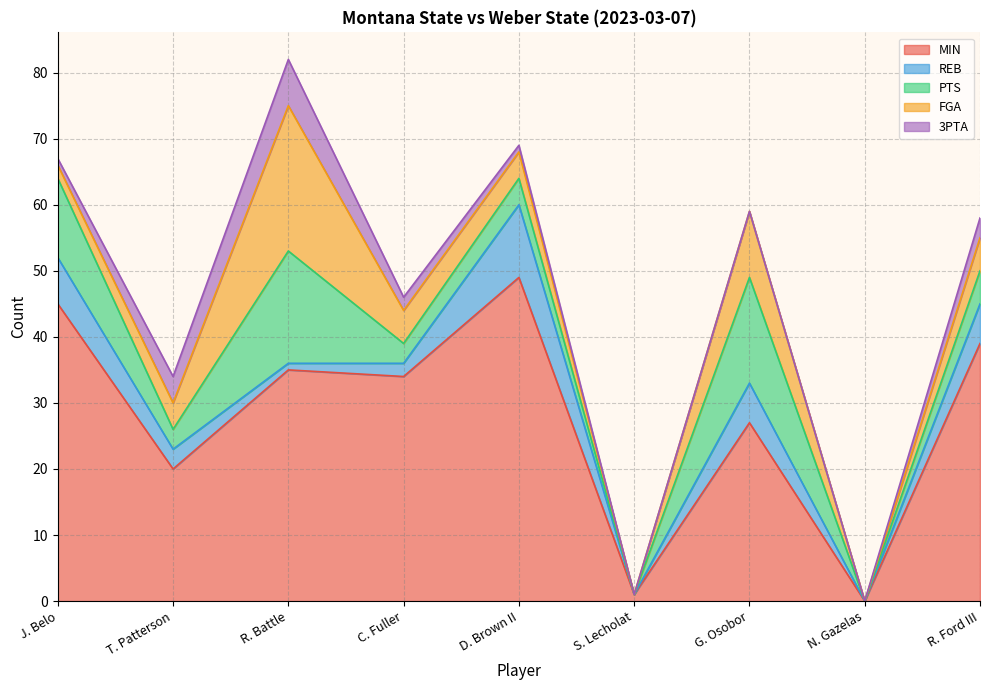

Reading left to right, transcribe all the data shown in this chart.

MIN: J. Belo=45	T. Patterson=20	R. Battle=35	C. Fuller=34	D. Brown II=49	S. Lecholat=1	G. Osobor=27	N. Gazelas=0	R. Ford III=39
REB: J. Belo=7	T. Patterson=3	R. Battle=1	C. Fuller=2	D. Brown II=11	S. Lecholat=0	G. Osobor=6	N. Gazelas=0	R. Ford III=6
PTS: J. Belo=12	T. Patterson=3	R. Battle=17	C. Fuller=3	D. Brown II=4	S. Lecholat=0	G. Osobor=16	N. Gazelas=0	R. Ford III=5
FGA: J. Belo=2	T. Patterson=4	R. Battle=22	C. Fuller=5	D. Brown II=4	S. Lecholat=0	G. Osobor=10	N. Gazelas=0	R. Ford III=5
3PTA: J. Belo=1	T. Patterson=4	R. Battle=7	C. Fuller=2	D. Brown II=1	S. Lecholat=0	G. Osobor=0	N. Gazelas=0	R. Ford III=3